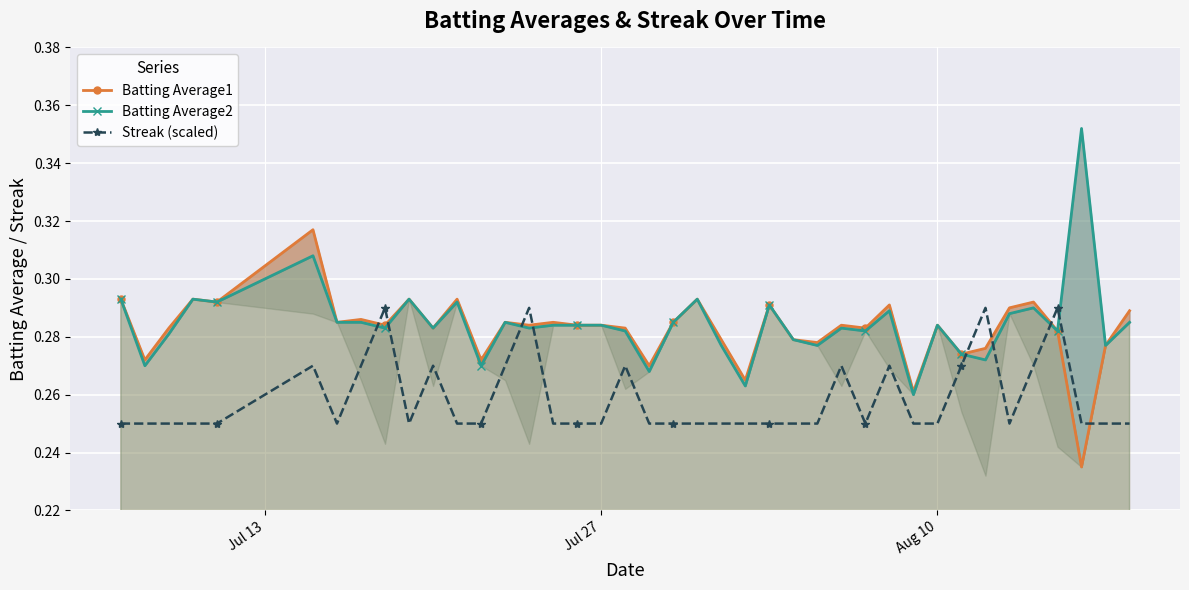

Count the Streak (scaled) values in the range 0 to 1.

40